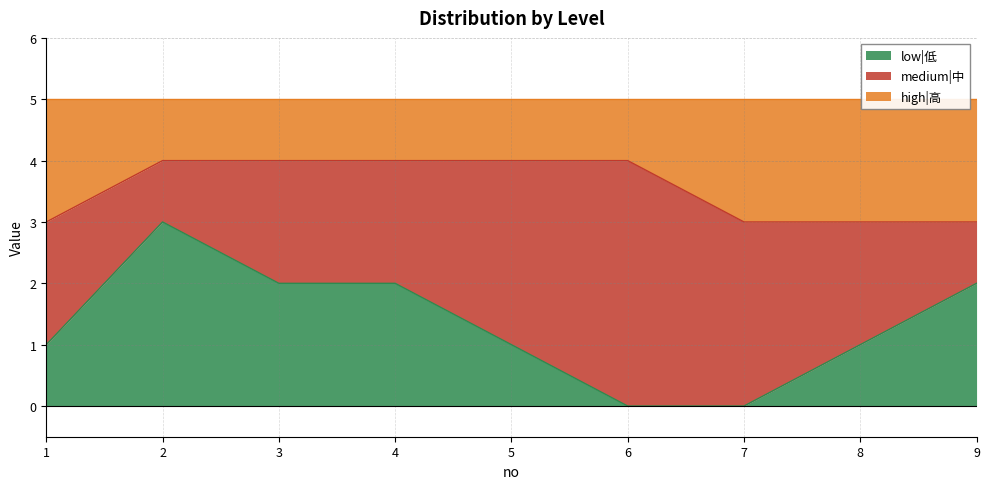

What is the maximum value for low|低?

3